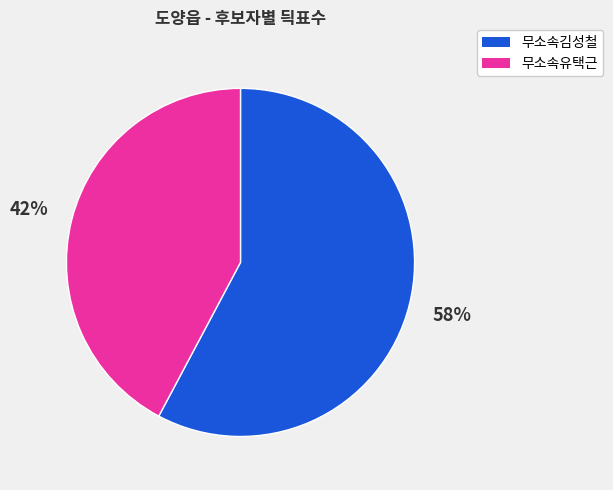

To the nearest percent, what is the difference between the 무소속유택근 and 무소속김성철 slice percentages?

16%